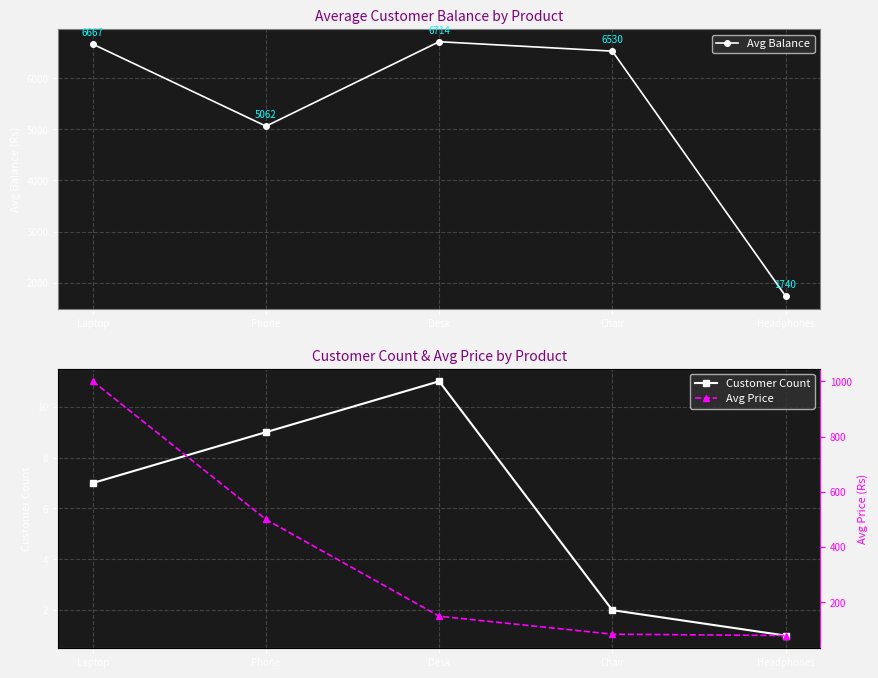

True or false: Customer Count has more than 0 points higher than both neighbors.

True